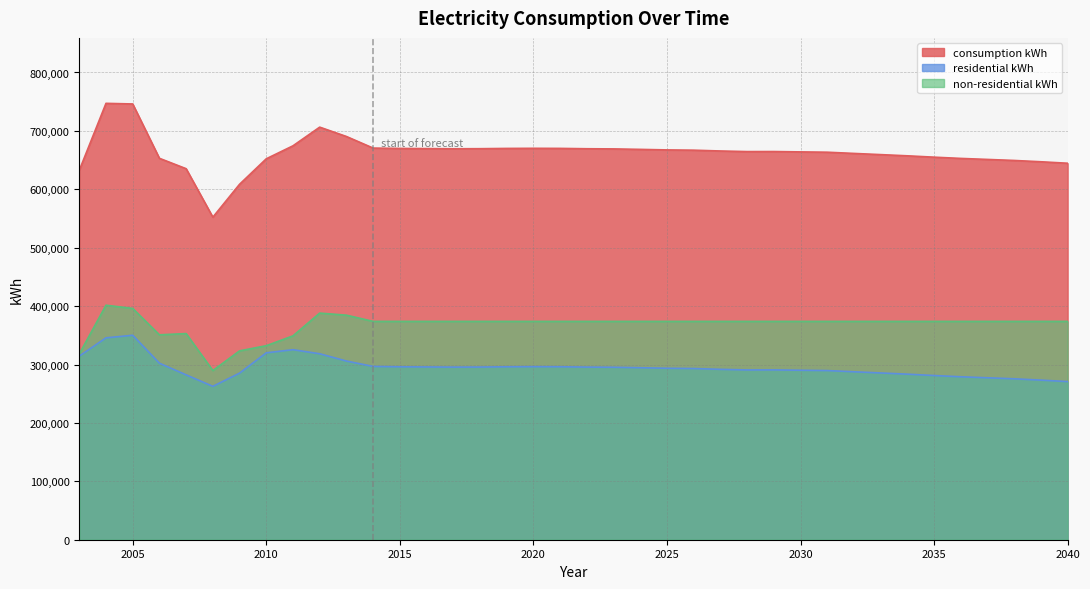

List the series in order of their overall mean, lowest first.

residential kWh, non-residential kWh, consumption kWh